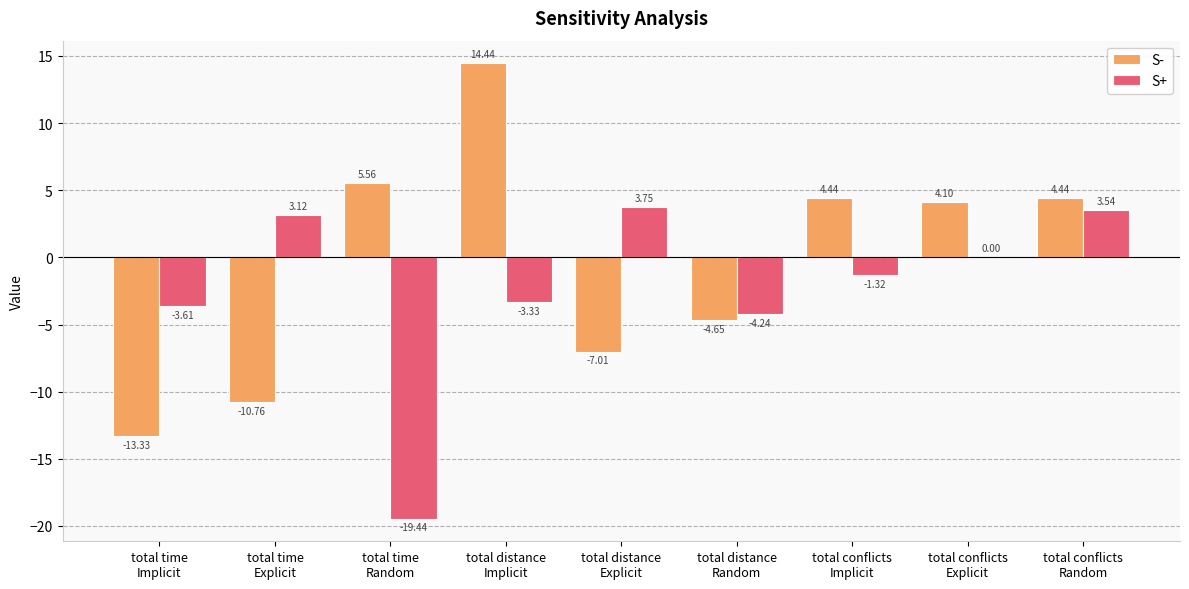

Which series has the largest total across all categories?

S-